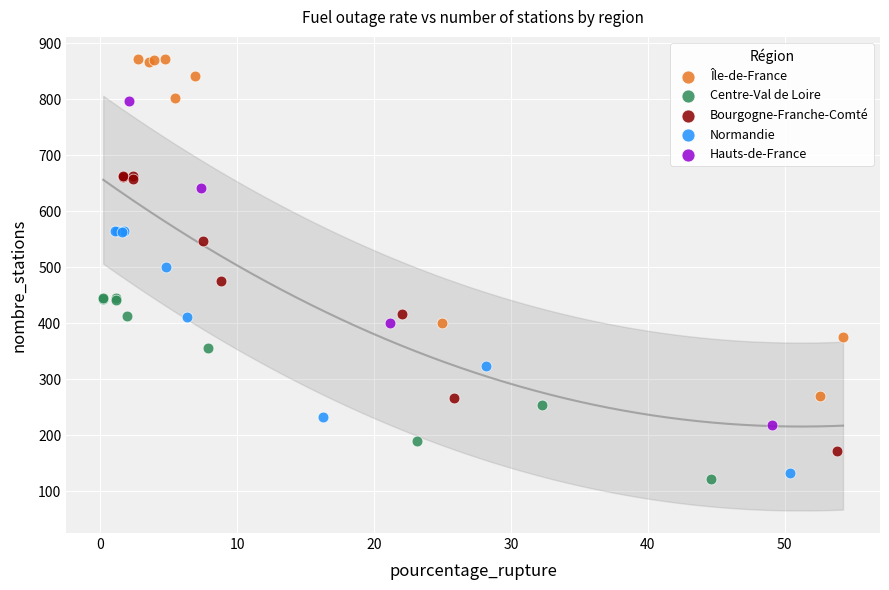

Which series has the widest spread of Y values?

Île-de-France